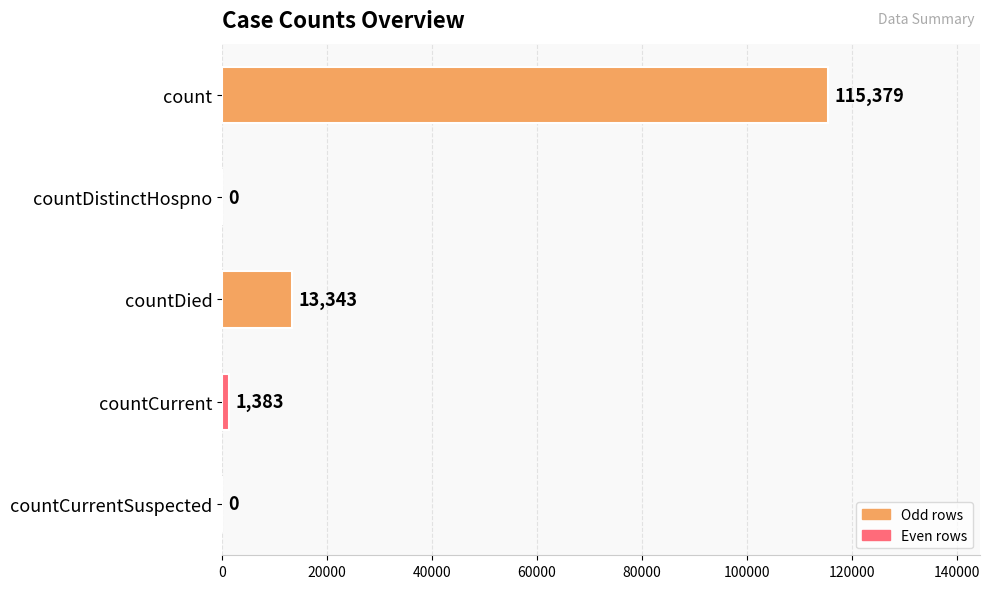

Reading bottom to top, transcribe all the data shown in this chart.

countCurrentSuspected=0	countCurrent=1383	countDied=13343	countDistinctHospno=0	count=115379